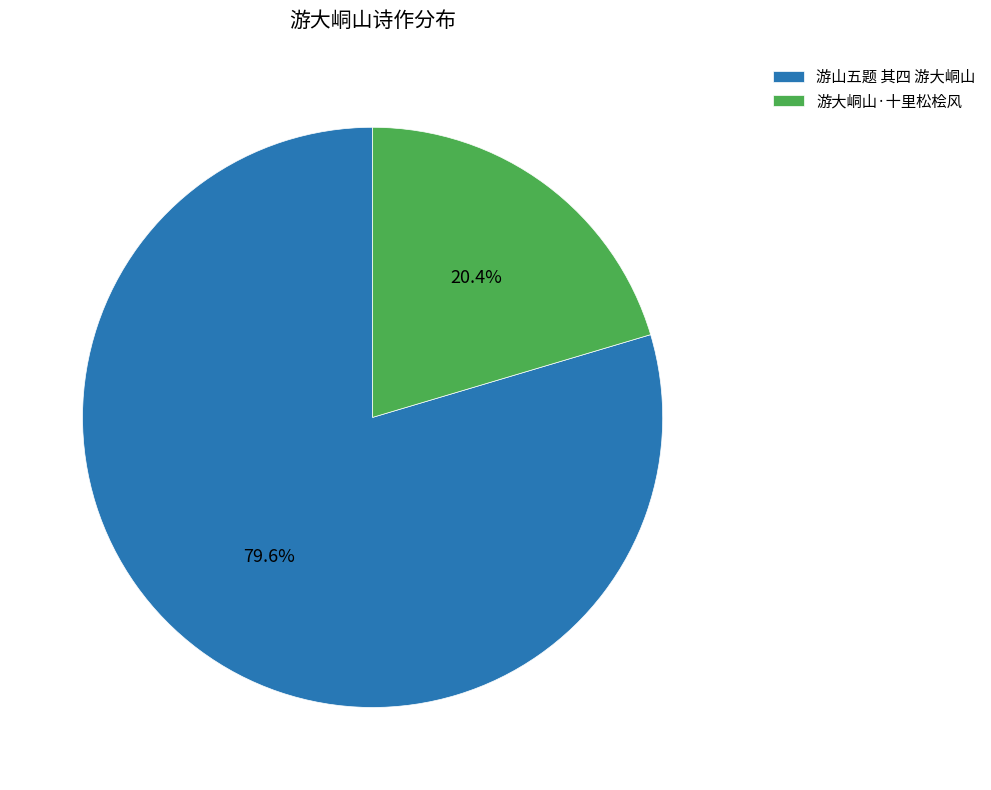

Between 游山五题 其四 游大峒山 and 游大峒山·十里松桧风, which is larger?

游山五题 其四 游大峒山